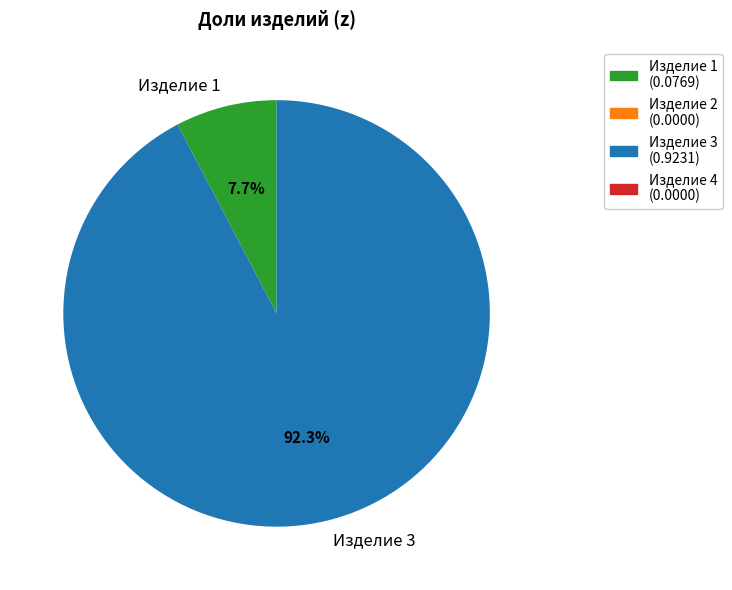

Does any single category account for the majority?

Yes